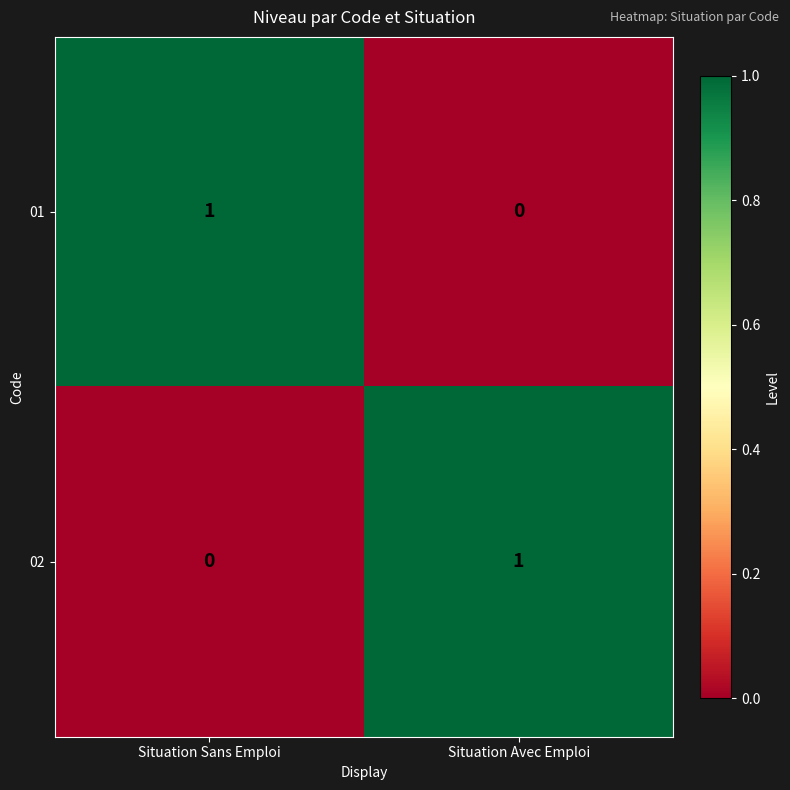

Reading left to right, extract all data points from this chart.

01: 1	0
02: 0	1